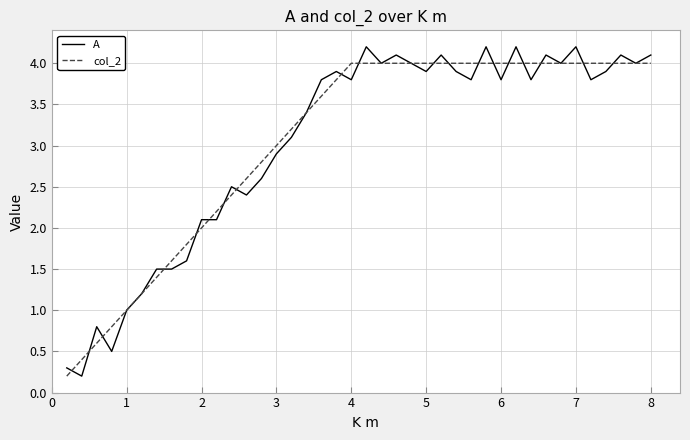

Does the chart display data point markers on the line(s)?

No